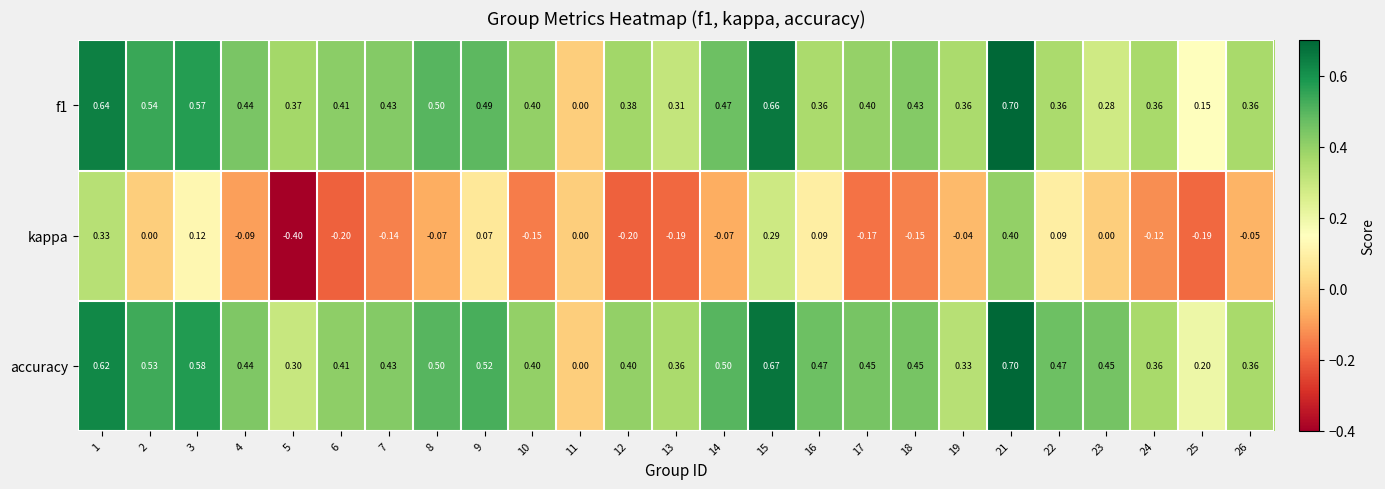

Which series has the largest total across all categories?

accuracy